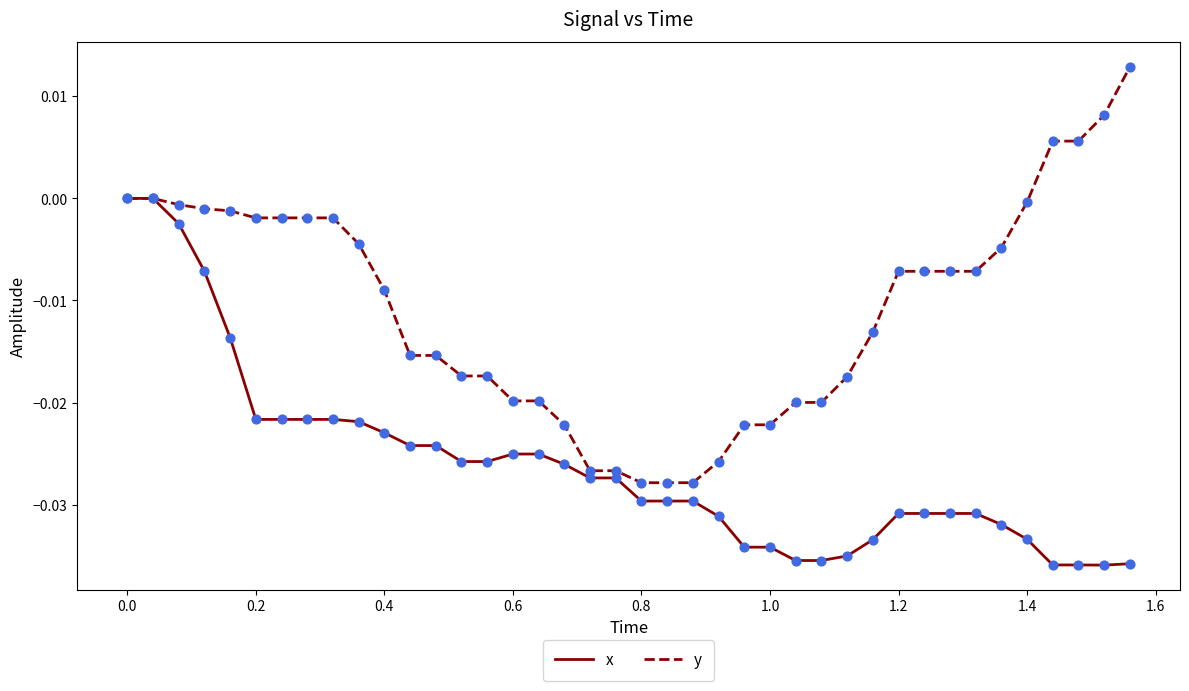

Which series has the largest total across all categories?

y